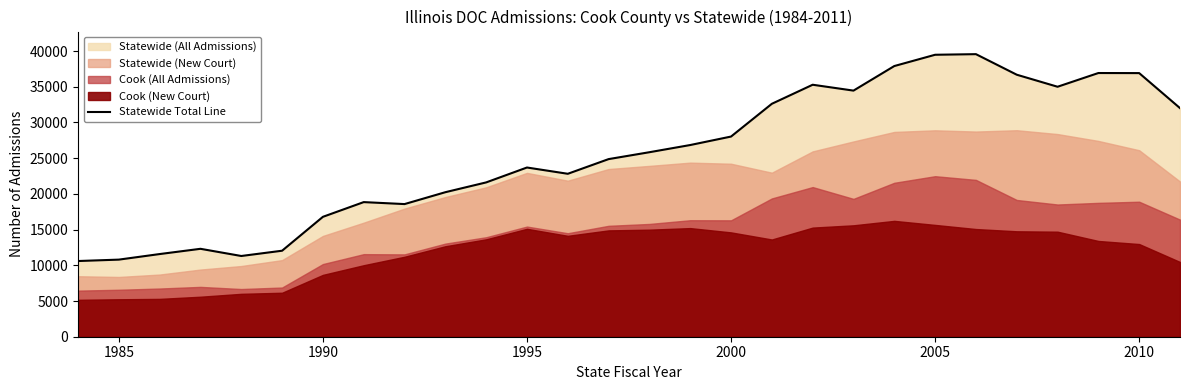

What is the minimum value for Statewide Total Line?

10598